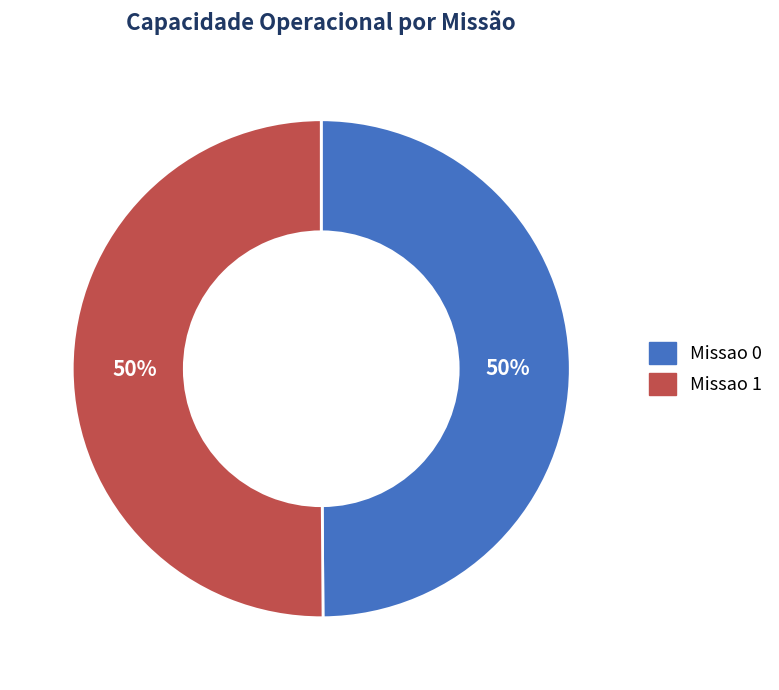

True or false: Missao 0 accounts for 57% of the total.

False